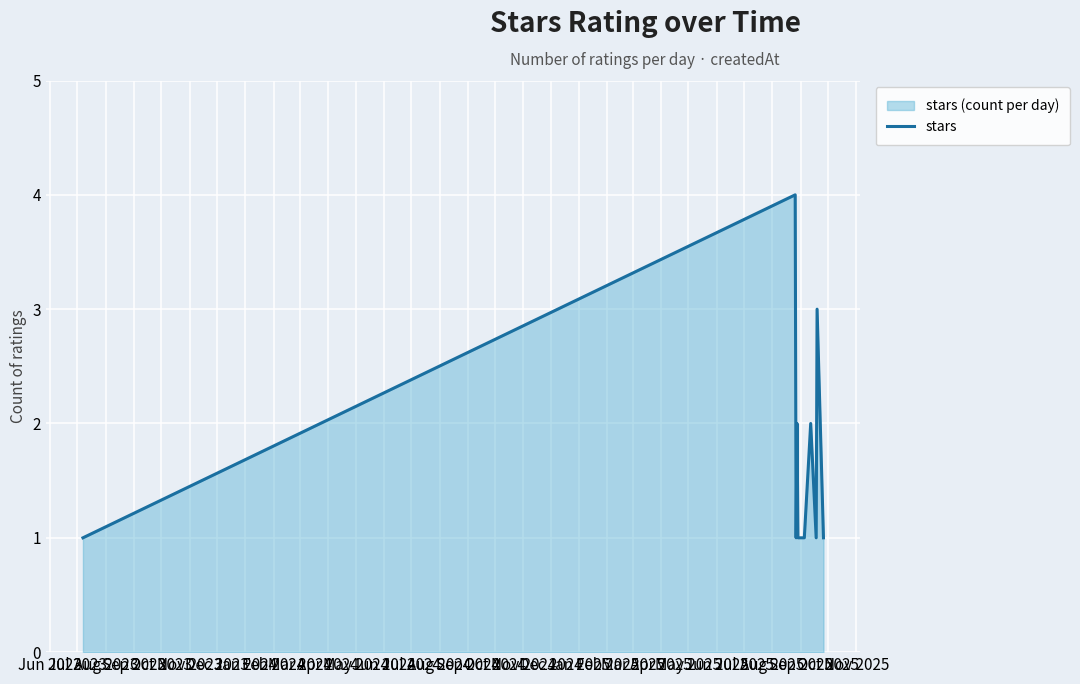

What is the difference between the maximum and minimum values?

3